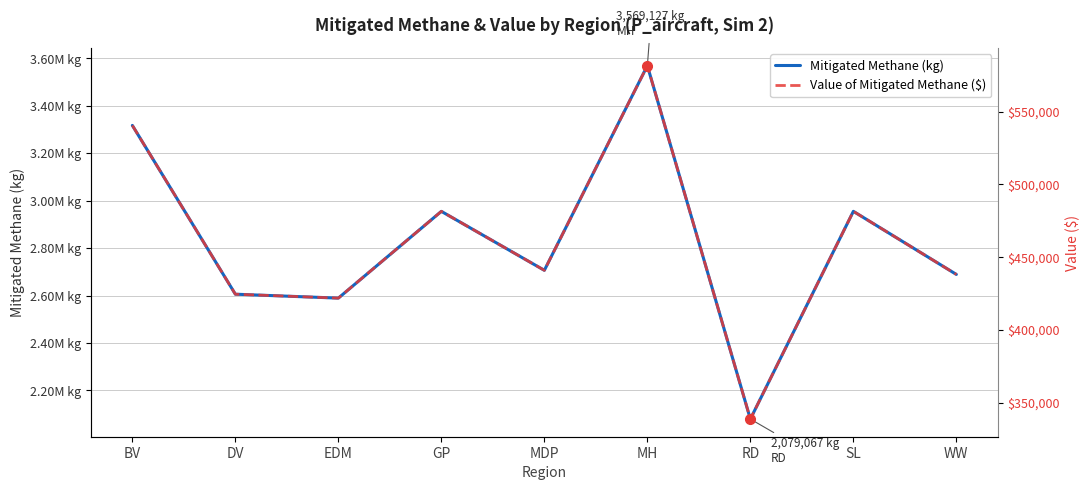

Between EDM and GP, which series saw the biggest shift?

Mitigated Methane (kg)